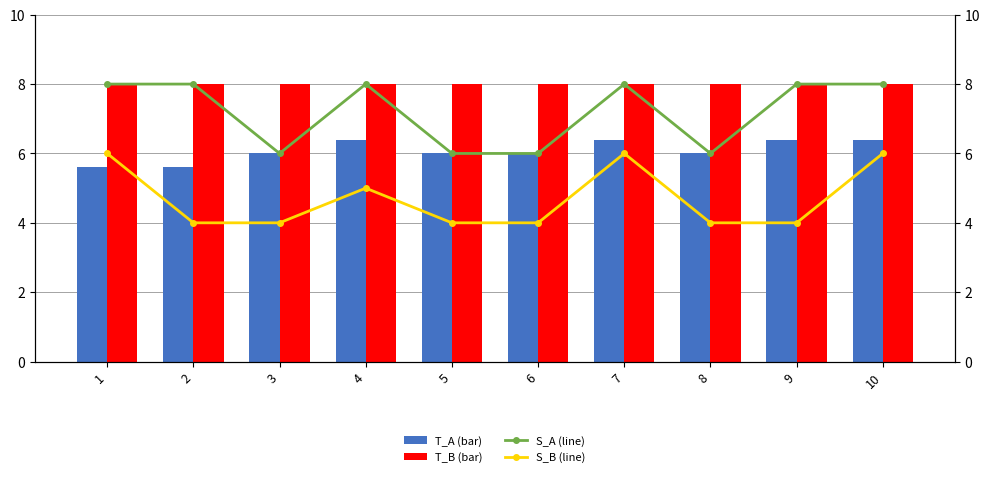

At which category is the sum across all series the highest?

7